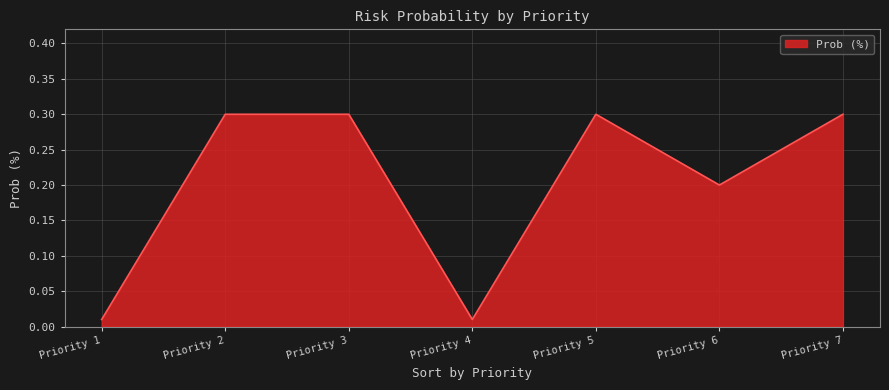

Between Priority 3 and Priority 6, which is larger?

Priority 3